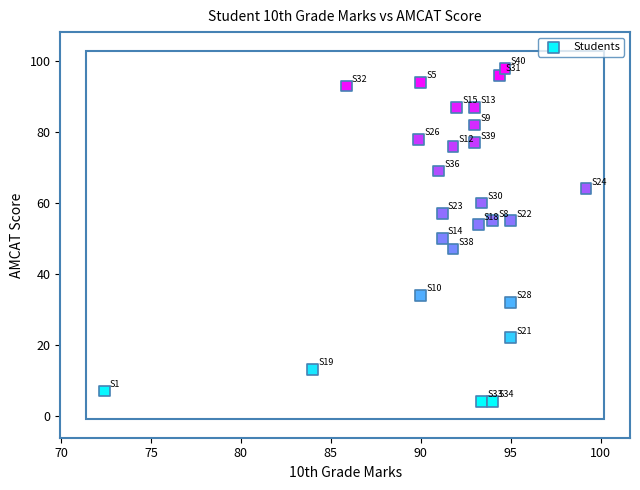

What is the range of Y values (max minus min)?

94